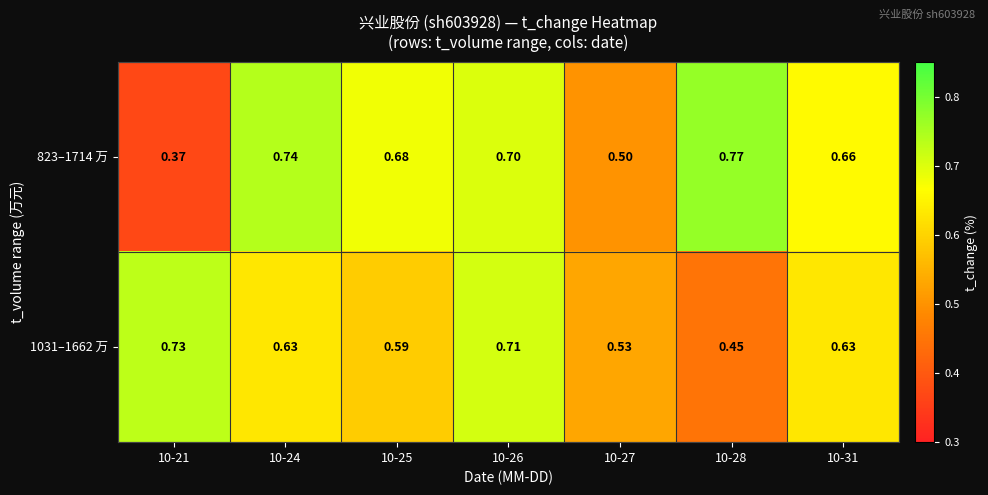

At 10-27, list the series in order from largest to smallest.

1031–1662 万, 823–1714 万